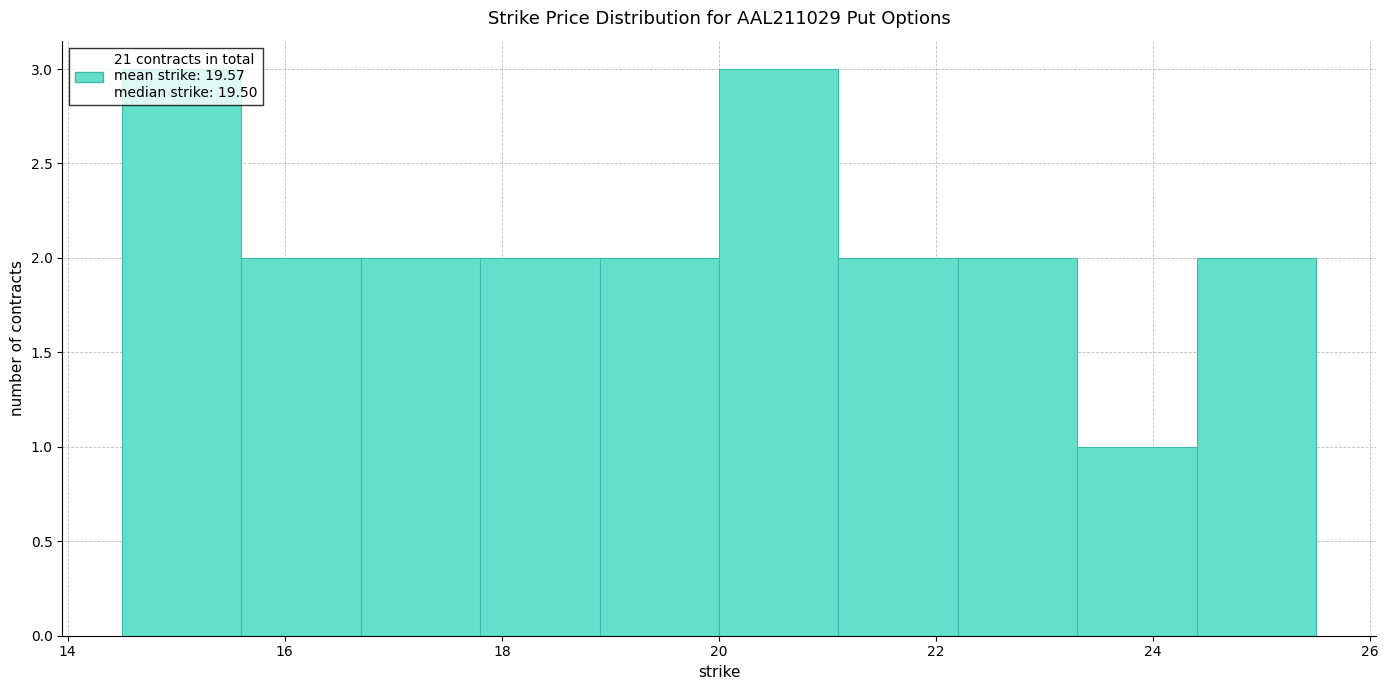

Reading left to right, transcribe this chart: for each bar, give the range it covers on the x-axis and its height. Neither the bar edges nor the heights are printed on the chart, so give them approximately, as read against the axes.

14.5 to 15.6: 3
15.6 to 16.7: 2
16.7 to 17.8: 2
17.8 to 18.9: 2
18.9 to 20.0: 2
20.0 to 21.1: 3
21.1 to 22.2: 2
22.2 to 23.3: 2
23.3 to 24.4: 1
24.4 to 25.5: 2